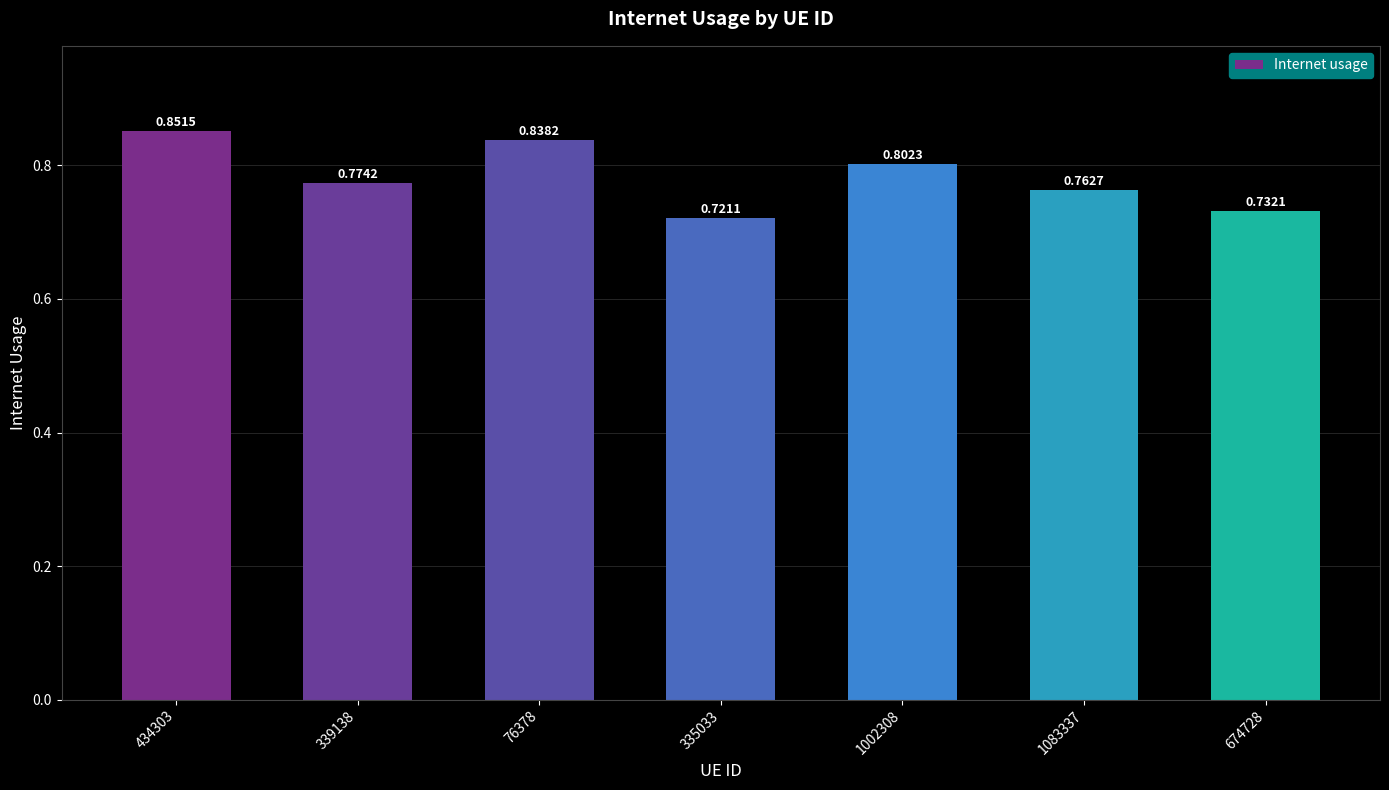

Which category has the highest value across all series?

434303